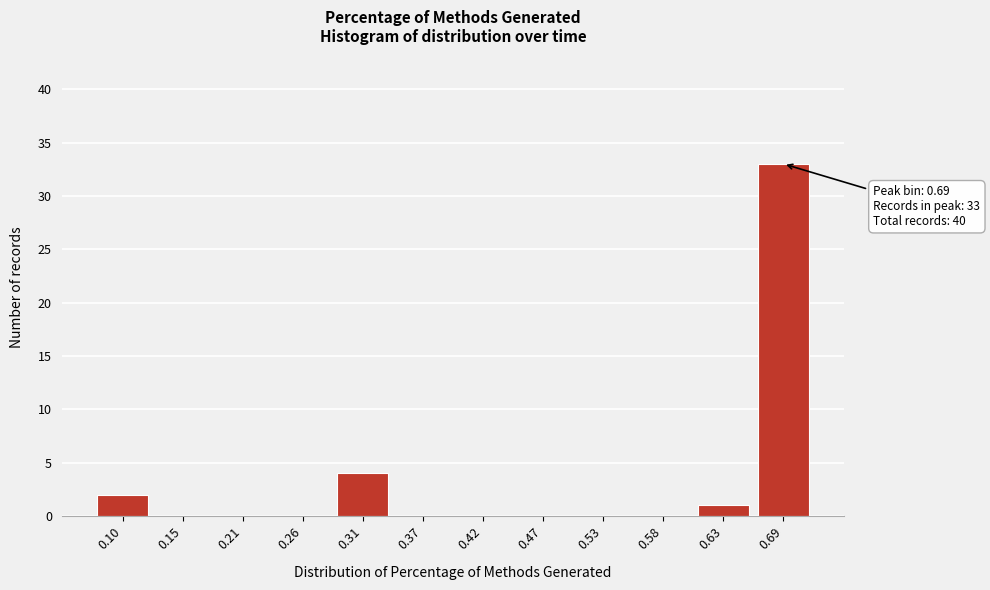

Reading left to right, list all the values displayed in this chart.

0.10=2	0.15=0	0.21=0	0.26=0	0.31=4	0.37=0	0.42=0	0.47=0	0.53=0	0.58=0	0.63=1	0.69=33